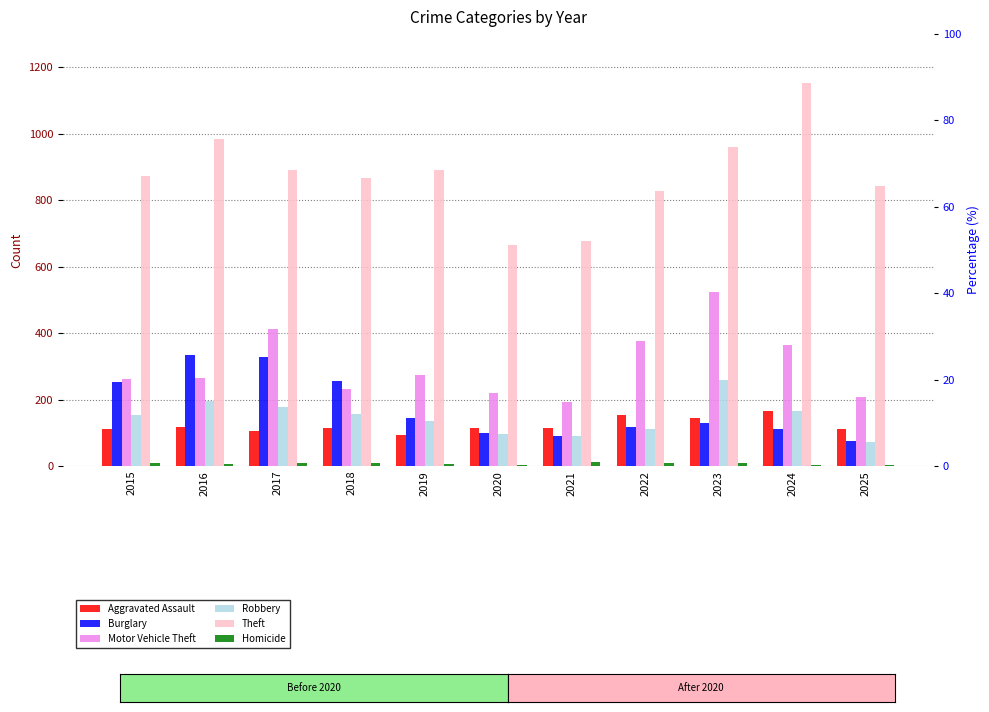

Reading left to right, list all the values displayed in this chart.

Aggravated Assault: 110	118	105	115	92	113	115	154	145	166	112
Burglary: 254	333	329	257	143	100	90	116	130	112	76
Motor Vehicle Theft: 261	265	411	231	273	221	193	376	523	365	207
Robbery: 154	194	178	155	135	97	91	111	259	165	71
Theft: 874	984	892	868	891	666	678	827	961	1153	842
Homicide: 9	7	8	10	5	2	13	9	10	4	2